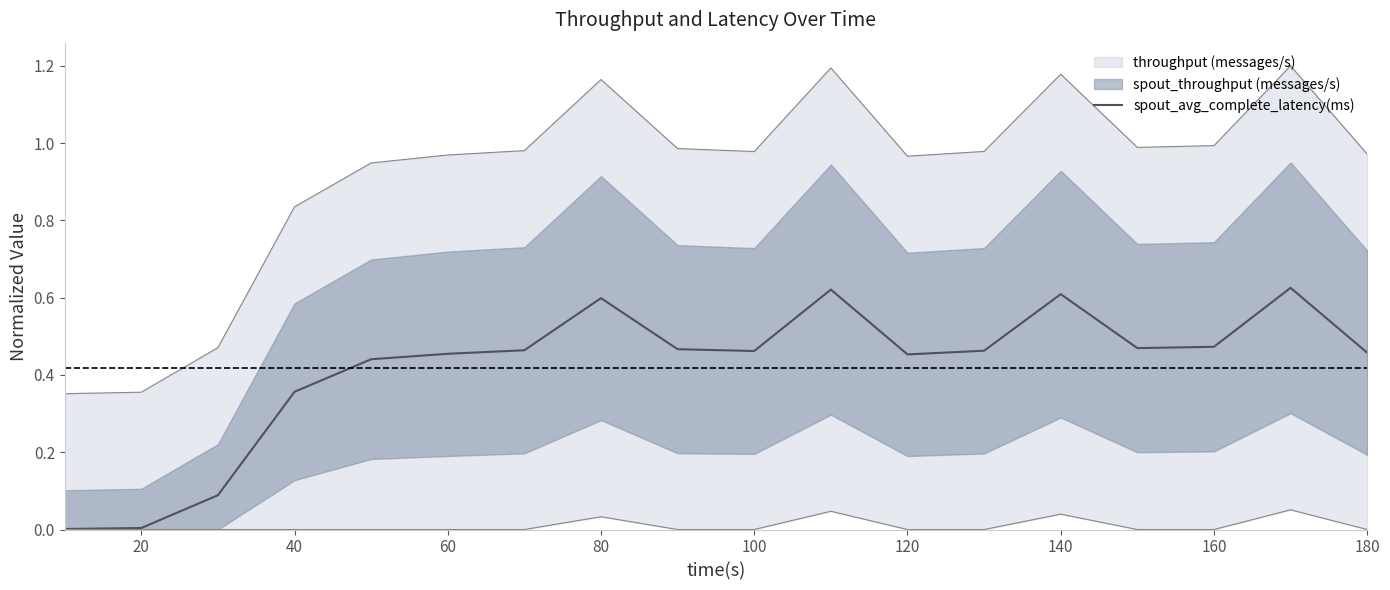

How many points are lower than both their immediate neighbors (excluding endpoints)?

3